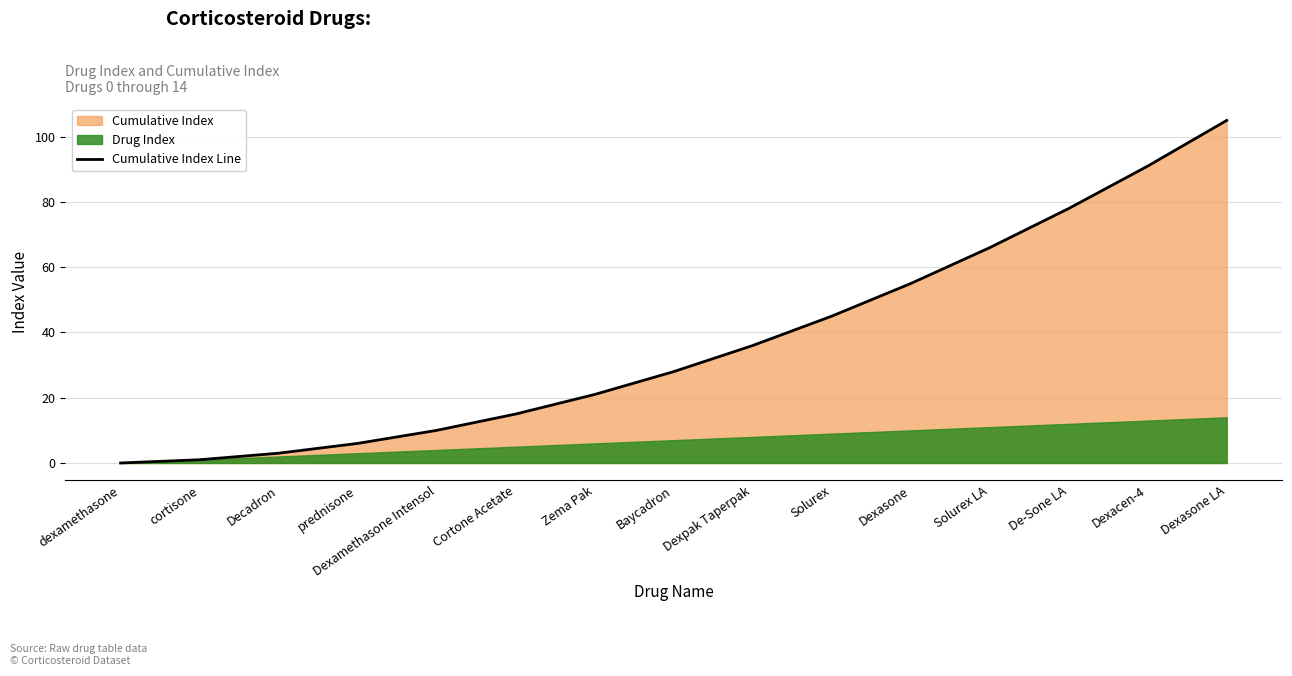

Where does the data first go above 28?

Dexpak Taperpak